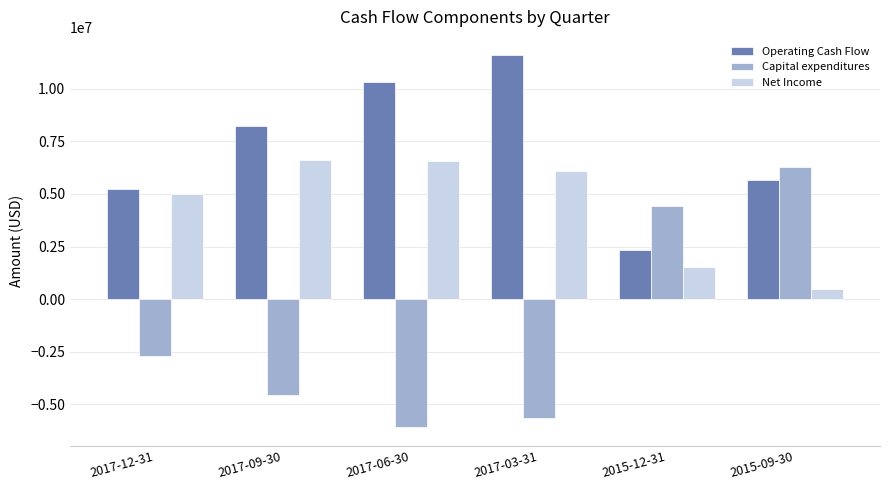

Count the number of data series in this chart.

3